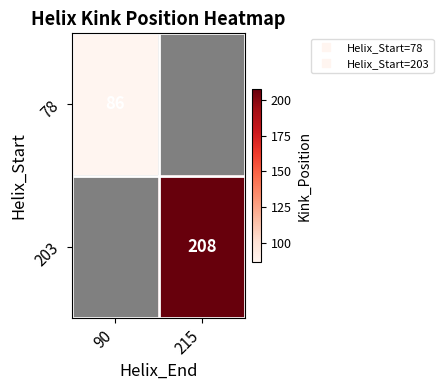

Where is 78 nearest to the value 86?

90